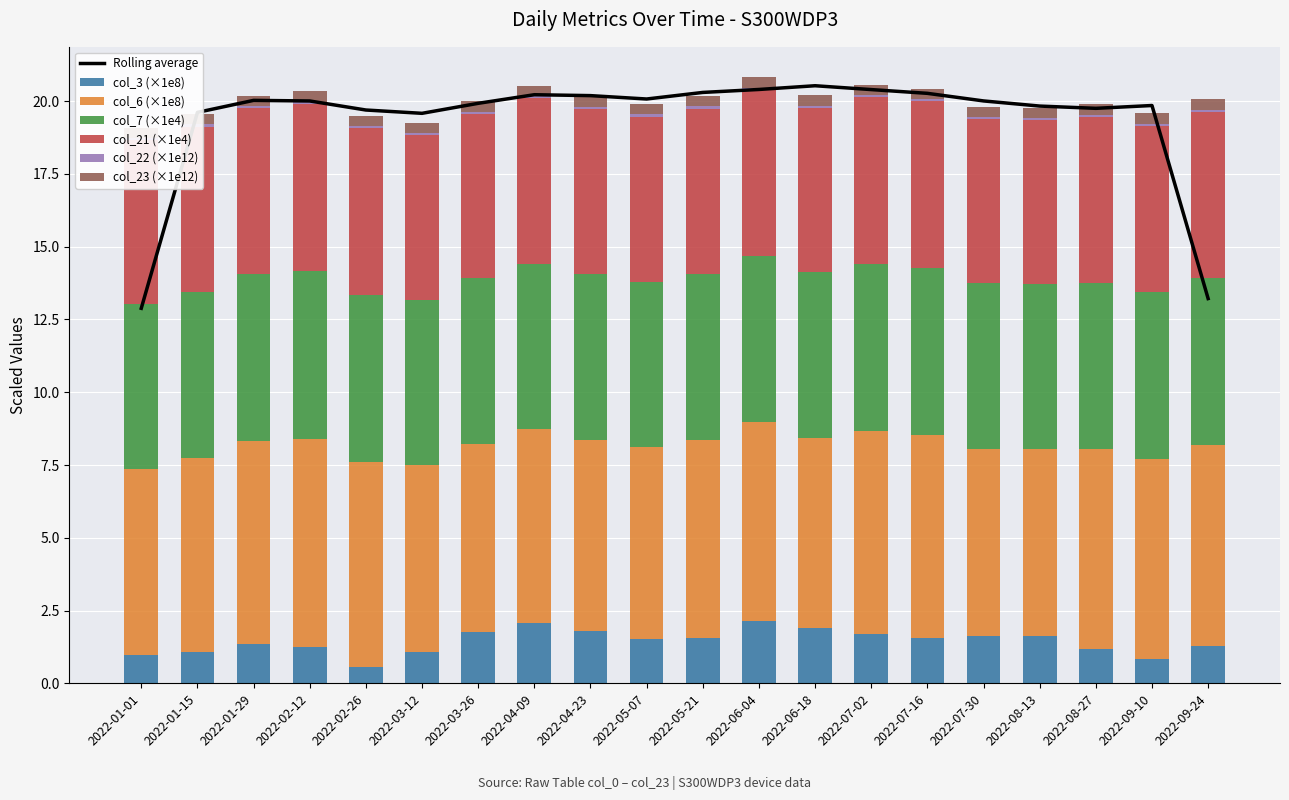

What is the highest value of the col_22 series?

0.1